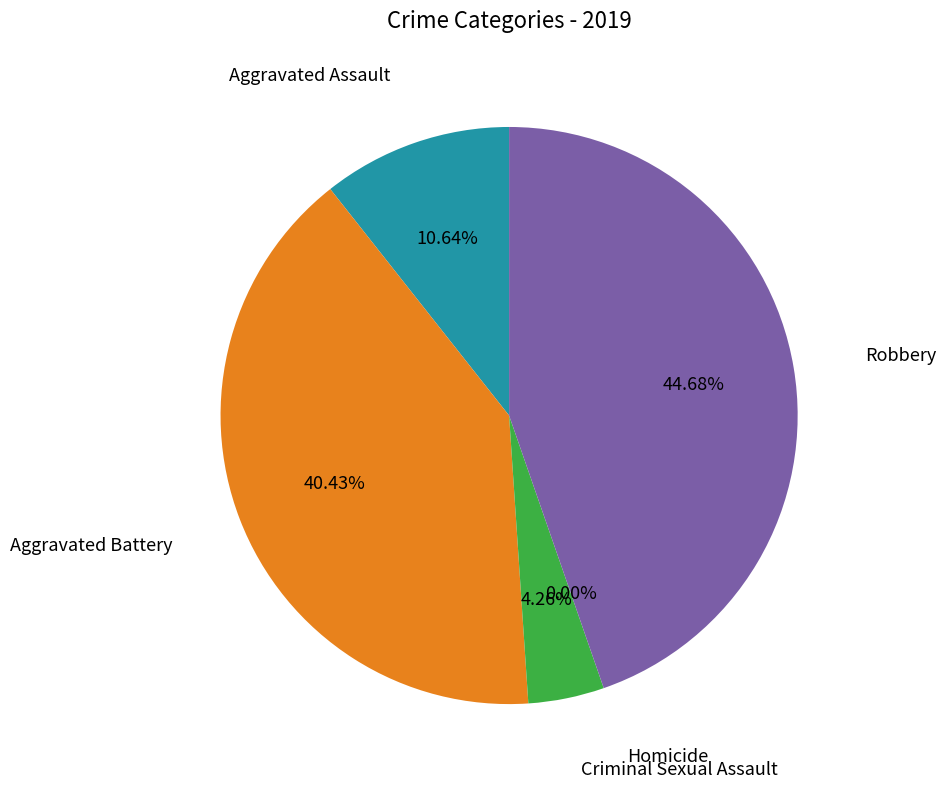

Combined, what portion of the pie is Robbery and Aggravated Assault?

55.3%